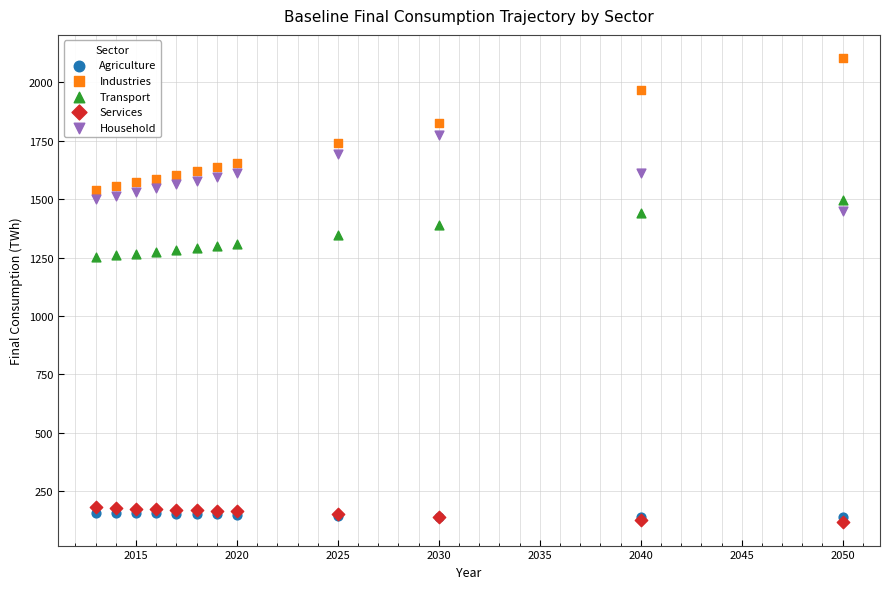

Which series contains the highest Y value?

Industries